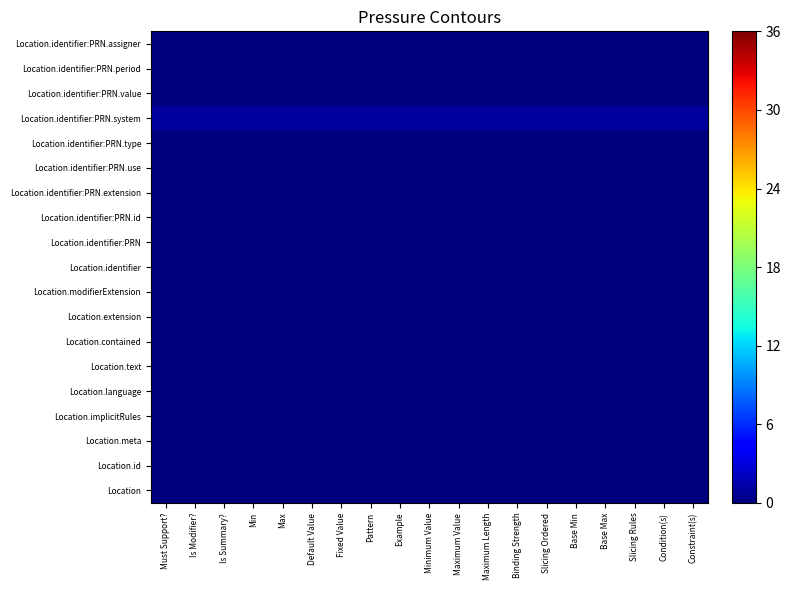

Which label corresponds to the largest value in the chart?

Must Support?